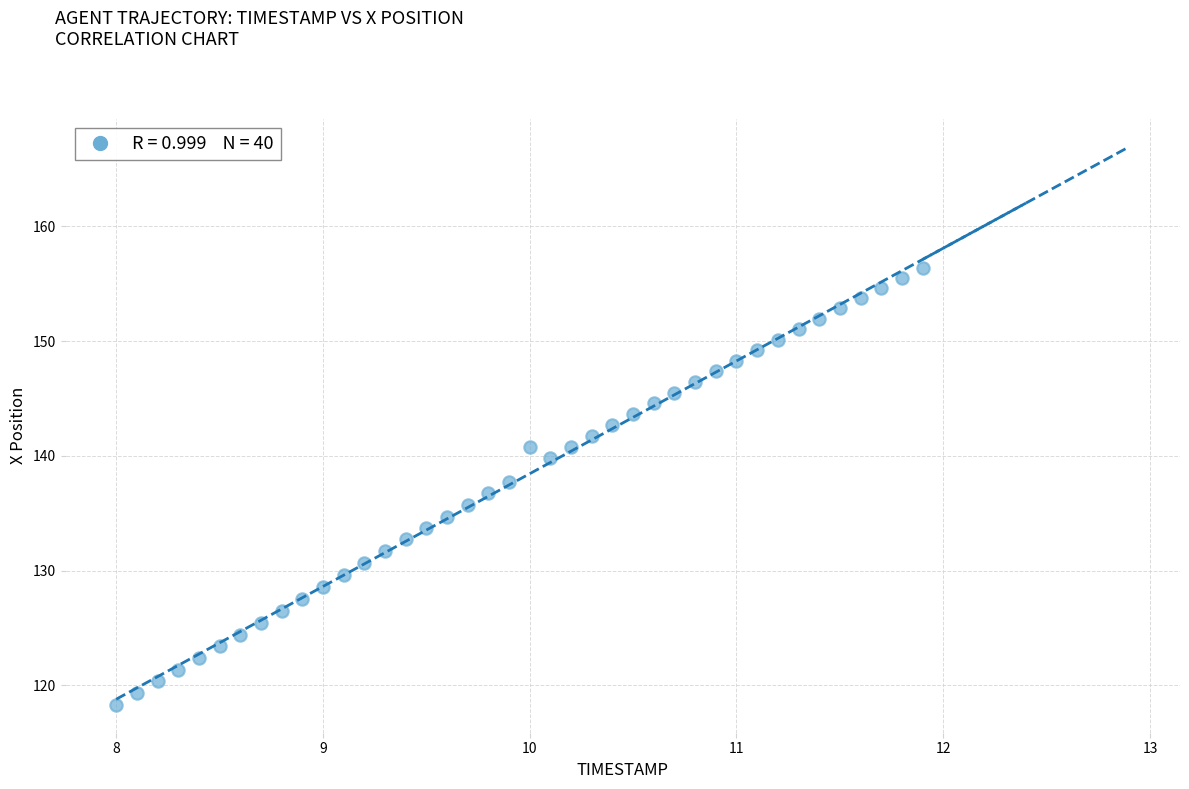

What is the range of Y values (max minus min)?

38.1